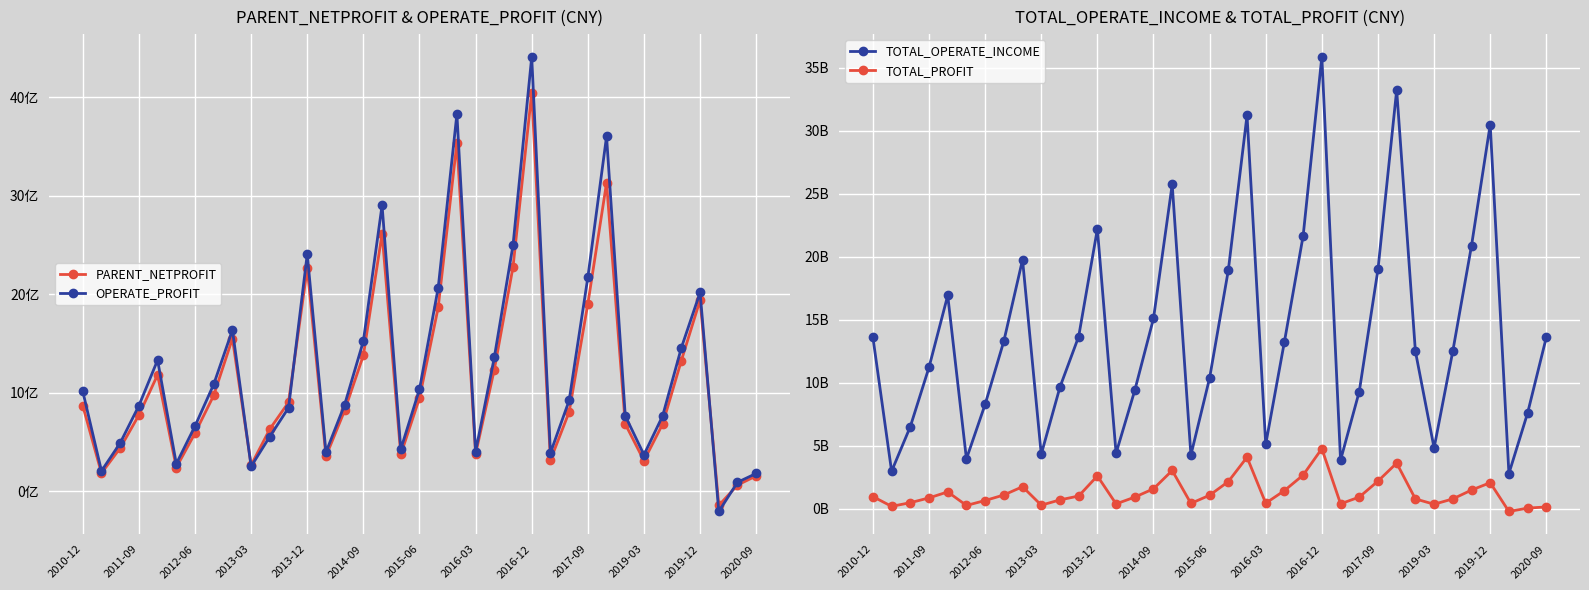

At how many categories does at least one series exceed 4689006981?

30